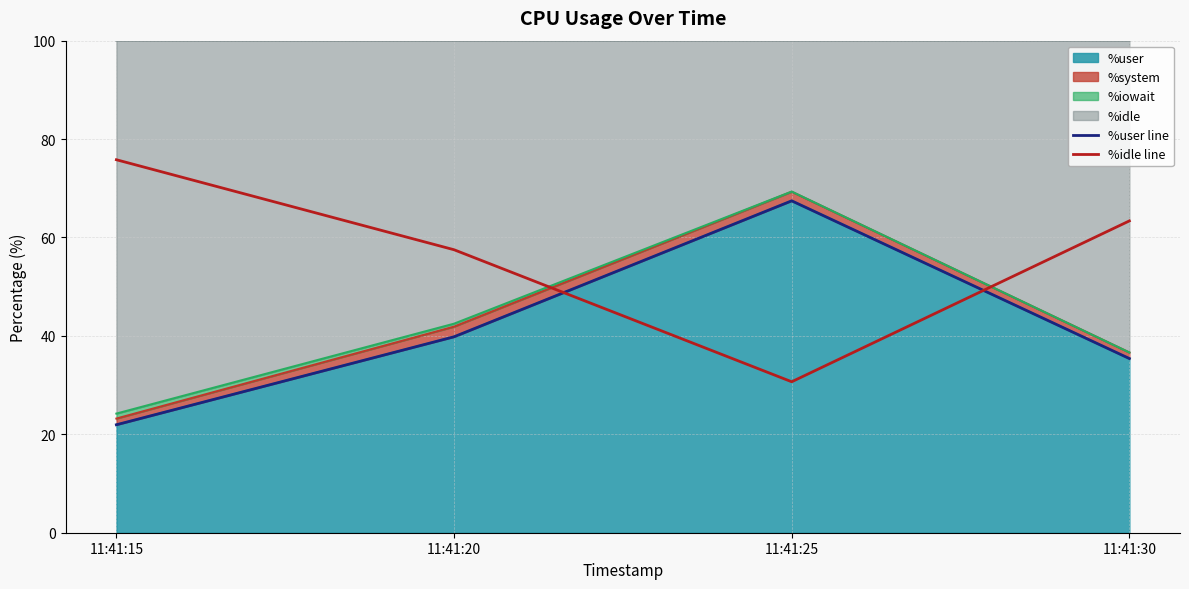

What is the highest value of the %idle line series?

75.8